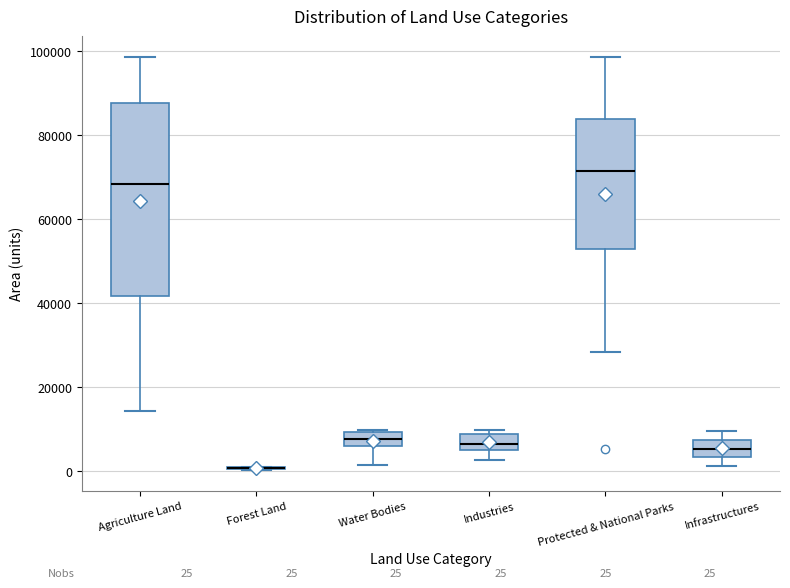

Which box is the tallest, from its lower edge to its upper edge?

Agriculture Land